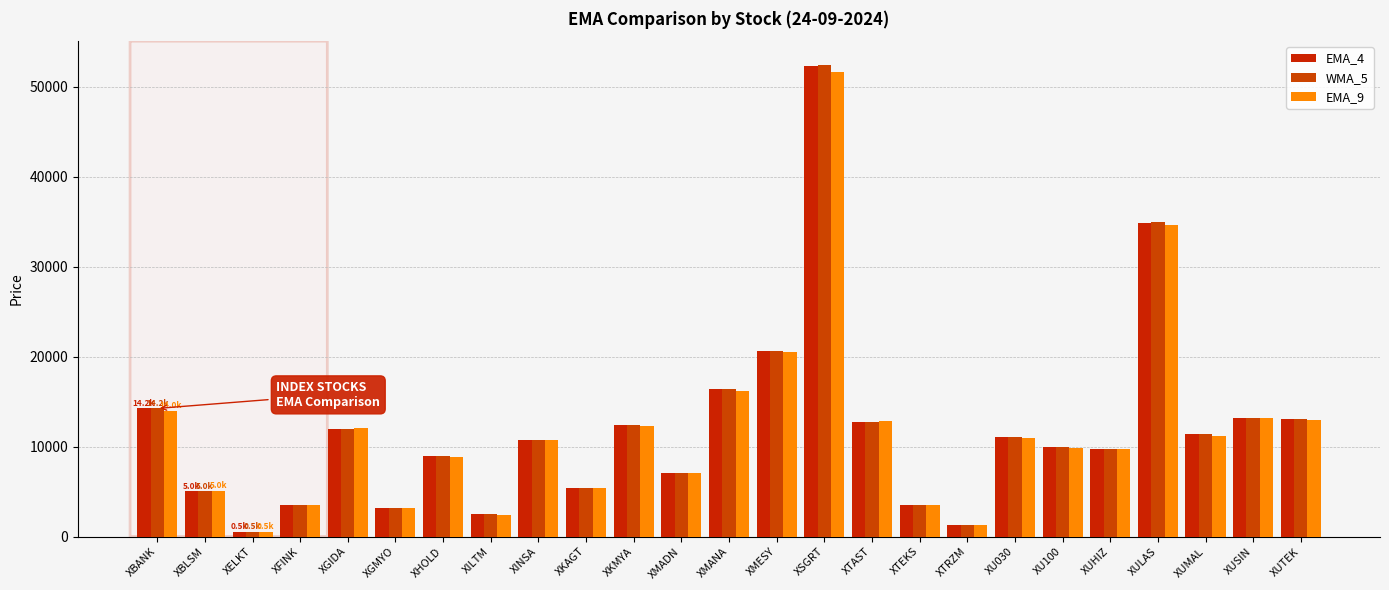

Which series has the widest spread of values?

WMA_5